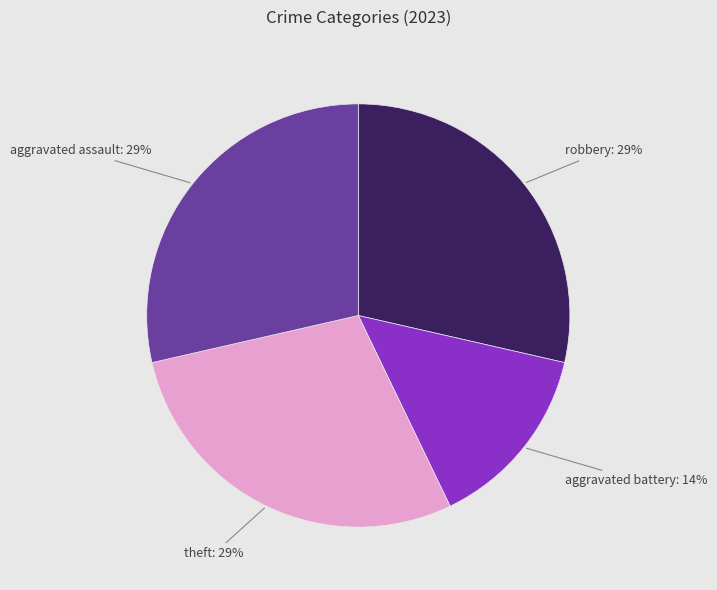

Does any single category account for the majority?

No